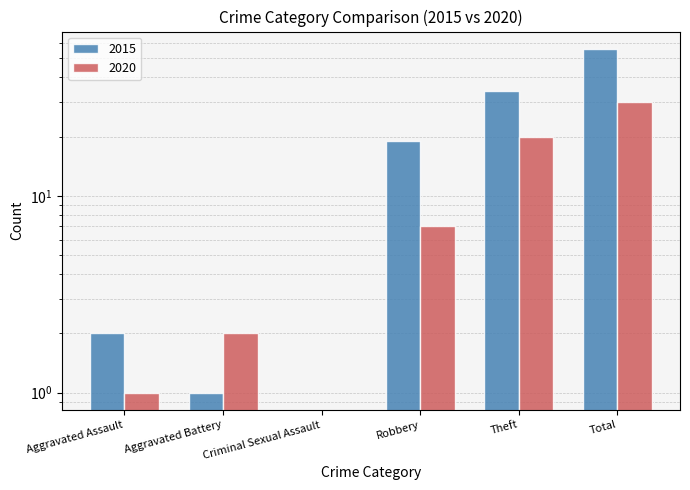

What is the average value of the 2015 series?

19